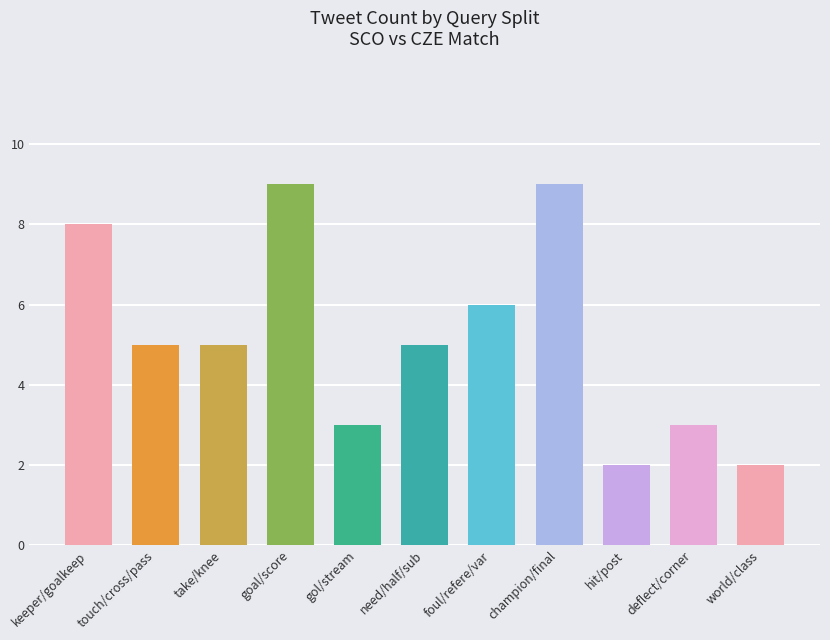

How many distinct data groups are displayed?

1